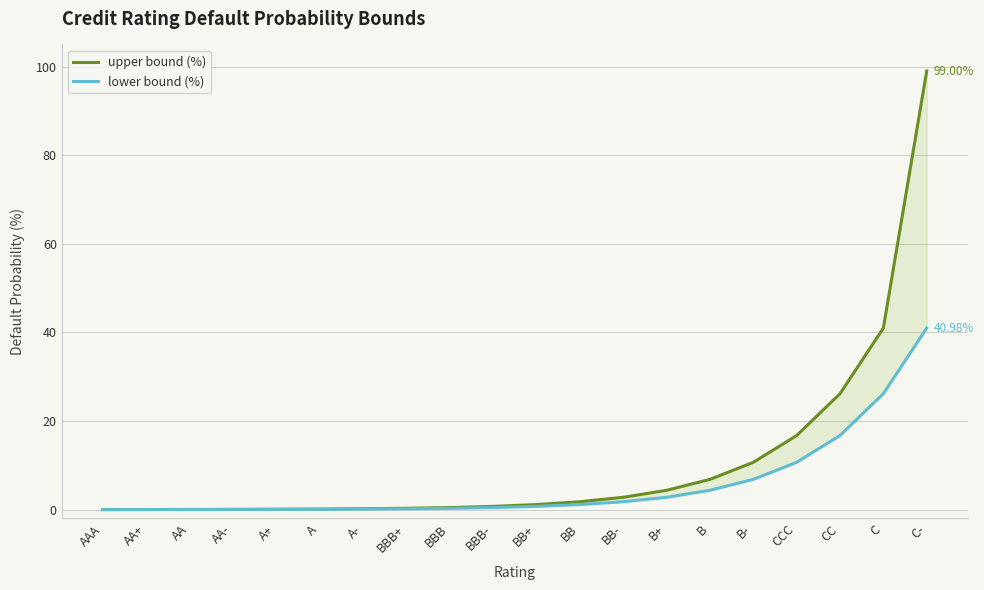

List the series in order of their peak value, highest first.

upper bound (%), lower bound (%)